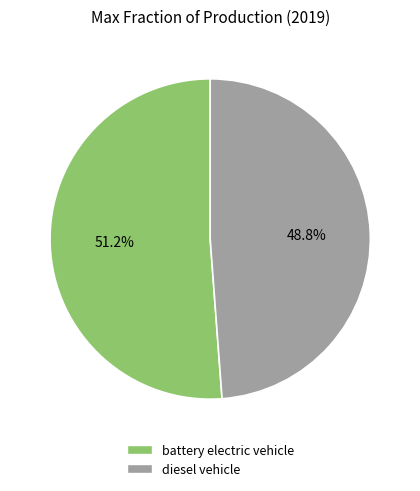

What is the total percentage of battery electric vehicle and diesel vehicle?

100.0%